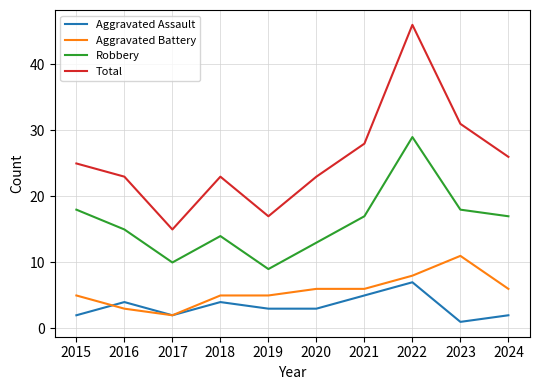

True or false: Aggravated Battery and Robbery intersect in this chart.

False